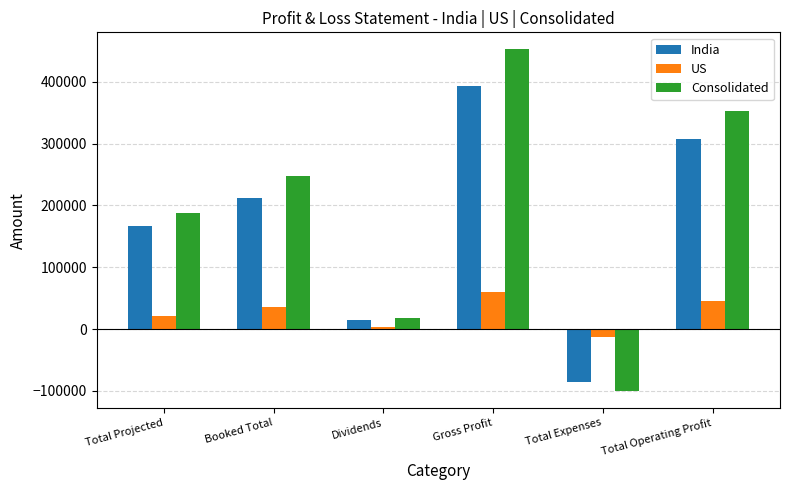

What is the label of the 6th bar from the left?

Total Operating Profit